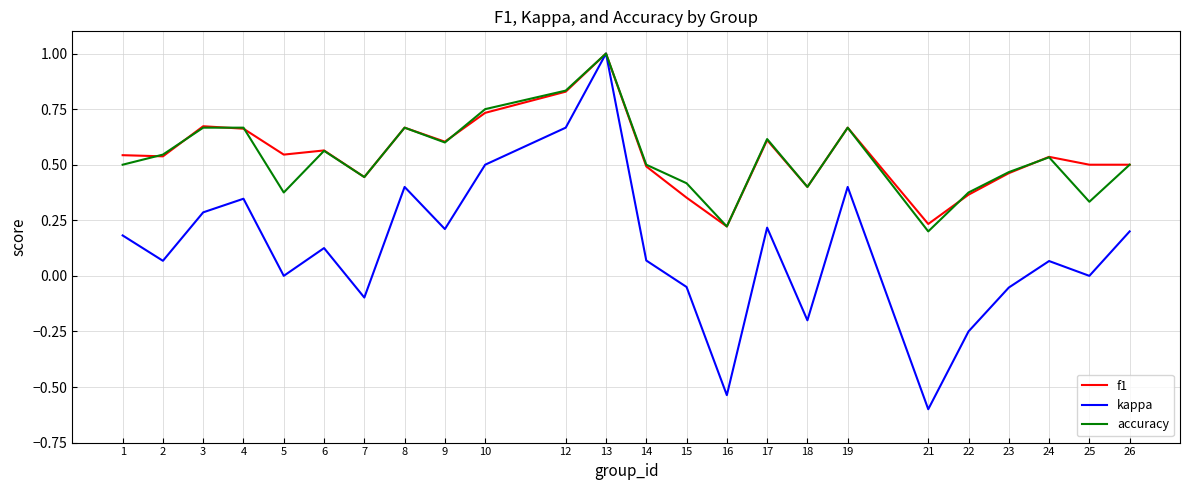

The value of accuracy at 6 is 0.4. True or false?

False